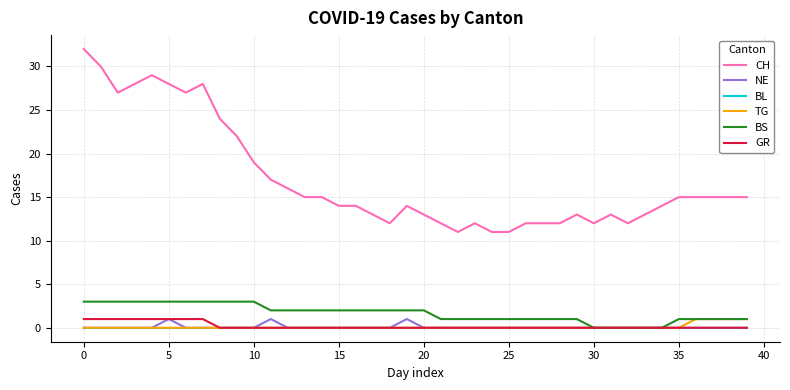

What is the greatest value displayed?

32